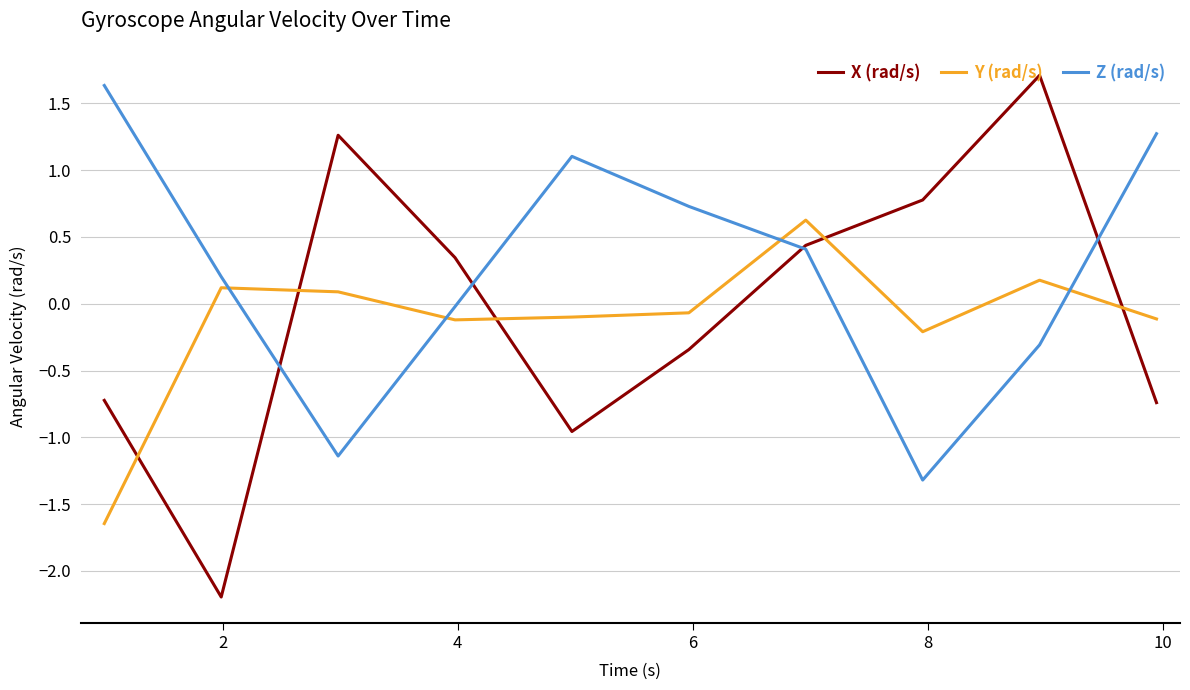

True or false: Z (rad/s) and Y (rad/s) cross at least once.

True